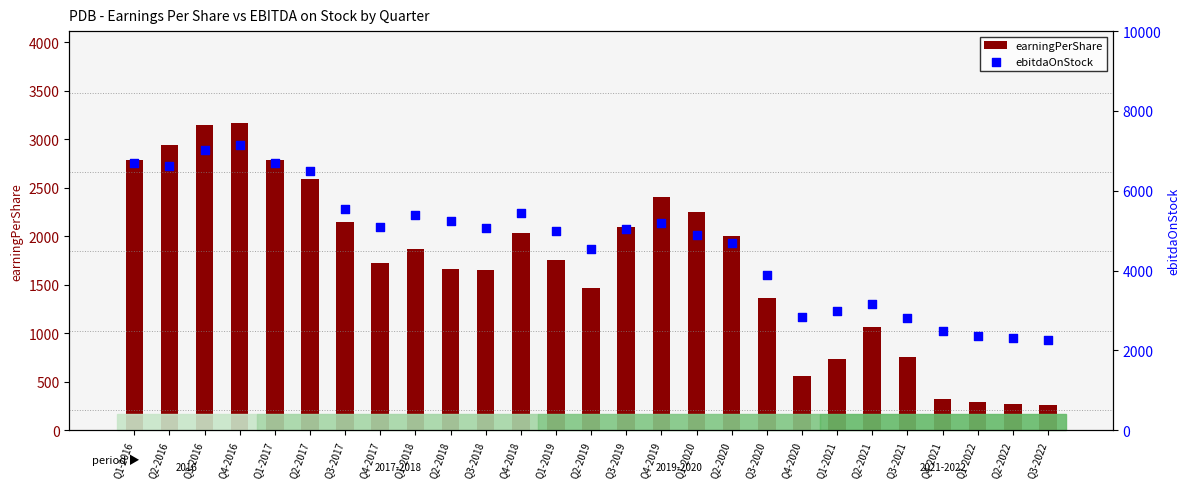

At which category is the sum across all series the highest?

Q4-2016